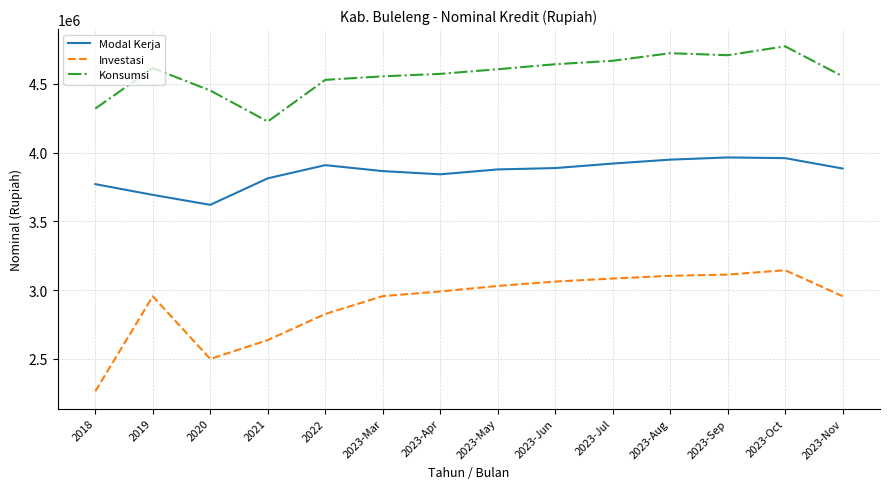

At which category is the sum across all series the highest?

2023-Oct